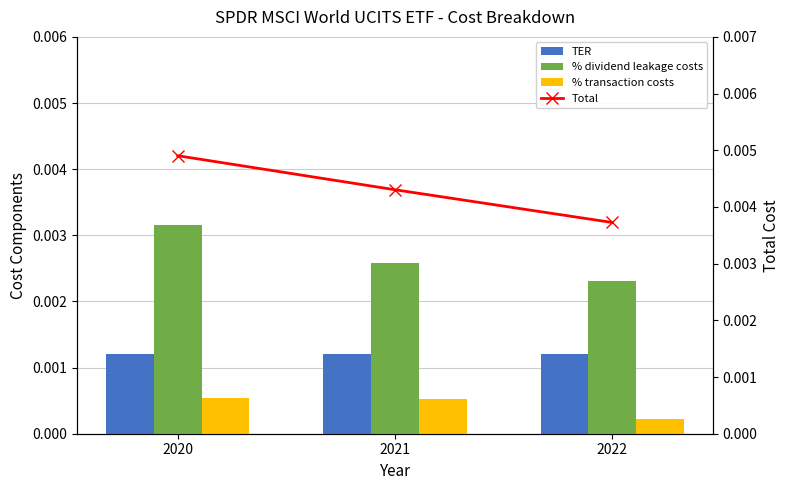

True or false: % transaction costs has a value of 0.0 at 2020.

True